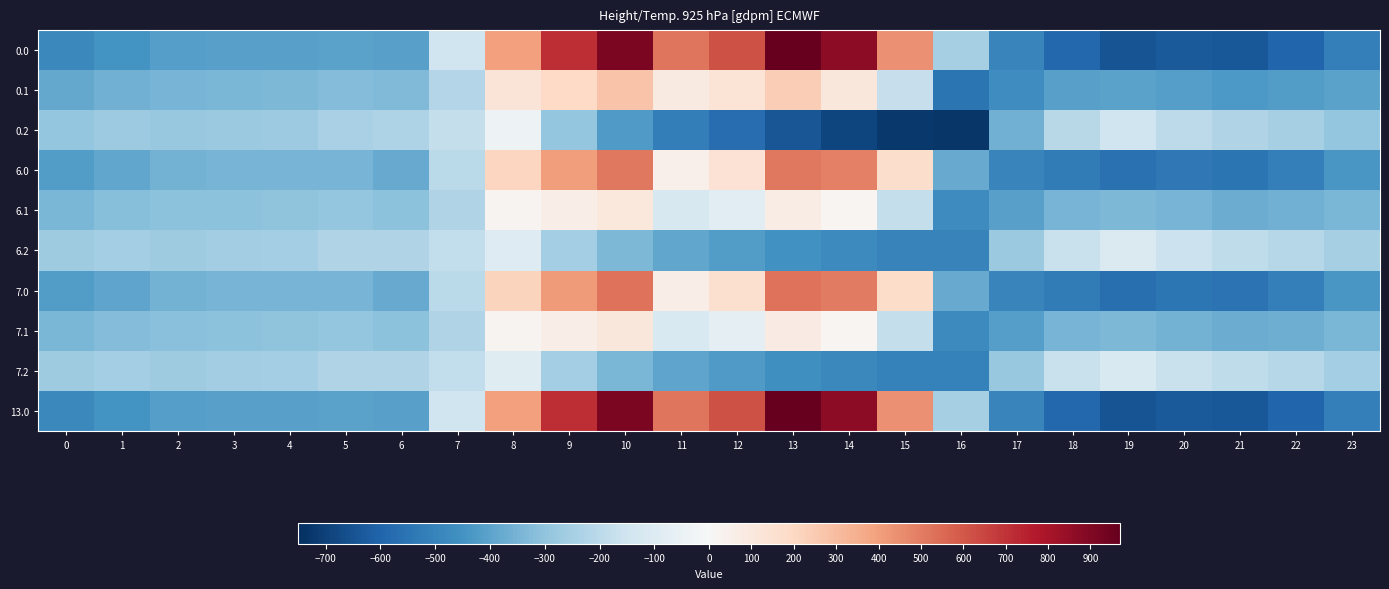

Reading left to right, extract all data points from this chart.

0.0: 0=-482.0	1=-449.5	2=-410.3	3=-404.4	4=-404.9	5=-403.8	6=-408.0	7=-150.1	8=395.3	9=716.9	10=916.2	11=516.0	12=619.4	13=962.7	14=870.3	15=443.0	16=-250.9	17=-494.8	18=-586.7	19=-649.2	20=-629.9	21=-638.4	22=-592.3	23=-511.3
0.1: 0=-384.6	1=-361.1	2=-347.9	3=-342.7	4=-339.6	5=-325.7	6=-332.2	7=-217.1	8=125.2	9=191.1	10=274.1	11=87.0	12=134.6	13=241.5	14=113.7	15=-173.1	16=-547.3	17=-466.6	18=-405.4	19=-400.2	20=-414.5	21=-432.4	22=-419.9	23=-399.4
0.2: 0=-287.1	1=-272.7	2=-285.5	3=-281.0	4=-274.4	5=-245.0	6=-228.8	7=-176.6	8=-35.3	9=-288.5	10=-423.5	11=-520.6	12=-571.2	13=-640.4	14=-687.4	15=-725.8	16=-726.6	17=-362.4	18=-210.0	19=-151.0	20=-199.2	21=-226.4	22=-247.4	23=-287.5
6.0: 0=-416.1	1=-390.9	2=-353.5	3=-348.9	4=-348.5	5=-349.7	6=-379.7	7=-203.0	8=206.5	9=402.4	10=514.3	11=50.9	12=138.4	13=509.6	14=488.4	15=172.9	16=-380.1	17=-494.4	18=-522.2	19=-561.2	20=-537.2	21=-548.8	22=-512.6	23=-434.1
6.1: 0=-342.1	1=-322.1	2=-309.5	3=-305.2	4=-301.5	5=-288.9	6=-309.3	7=-224.9	8=25.4	9=61.3	10=103.9	11=-120.0	12=-78.3	13=73.6	14=17.5	15=-180.7	16=-474.1	17=-409.1	18=-348.8	19=-336.2	20=-350.1	21=-369.3	22=-361.8	23=-342.6
6.2: 0=-268.2	1=-253.2	2=-265.6	3=-261.4	4=-254.4	5=-226.5	6=-223.4	7=-186.4	8=-94.1	9=-253.9	10=-337.8	11=-391.1	12=-419.0	13=-452.6	14=-478.3	15=-498.6	16=-502.5	17=-281.1	18=-167.6	19=-111.1	20=-163.0	21=-189.9	22=-211.0	23=-251.2
7.0: 0=-418.1	1=-392.8	2=-355.3	3=-350.7	4=-350.3	5=-351.4	6=-380.6	7=-201.4	8=212.4	9=412.2	10=526.8	11=65.4	12=153.3	13=523.7	14=500.3	15=181.3	16=-376.1	17=-494.4	18=-524.2	19=-564.0	20=-540.1	21=-551.6	22=-515.1	23=-436.5
7.1: 0=-343.4	1=-323.3	2=-310.7	3=-306.3	4=-302.7	5=-290.0	6=-310.0	7=-224.7	8=28.5	9=65.4	10=109.2	11=-113.5	12=-71.7	13=78.8	14=20.5	15=-180.4	16=-476.4	17=-410.8	18=-350.6	19=-338.2	20=-352.1	21=-371.3	22=-363.6	23=-344.4
7.2: 0=-268.7	1=-253.8	2=-266.2	3=-262.0	4=-255.1	5=-227.1	6=-223.5	7=-186.1	8=-92.3	9=-255.0	10=-340.4	11=-395.1	12=-423.8	13=-458.4	14=-484.8	15=-505.7	16=-509.4	17=-283.7	18=-168.9	19=-112.3	20=-164.1	21=-191.0	22=-212.1	23=-252.3
13.0: 0=-482.0	1=-449.5	2=-410.3	3=-404.4	4=-404.9	5=-403.8	6=-408.0	7=-150.1	8=395.3	9=716.9	10=916.2	11=516.0	12=619.4	13=962.7	14=870.3	15=443.0	16=-250.9	17=-494.8	18=-586.7	19=-649.2	20=-629.9	21=-638.4	22=-592.3	23=-511.3